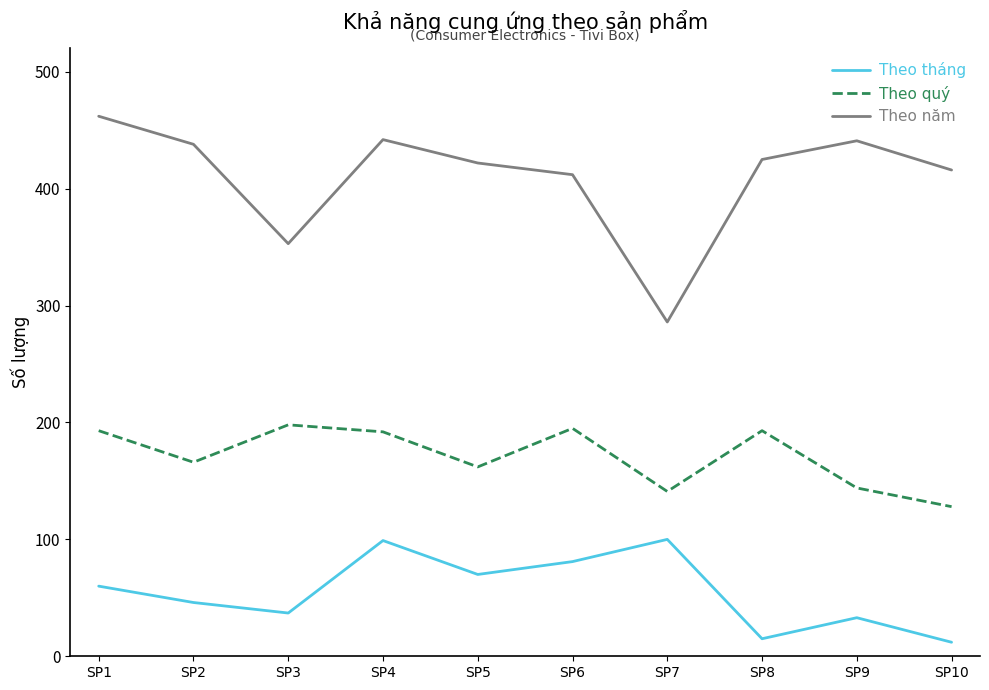

What is the total value across all series at SP10?

556